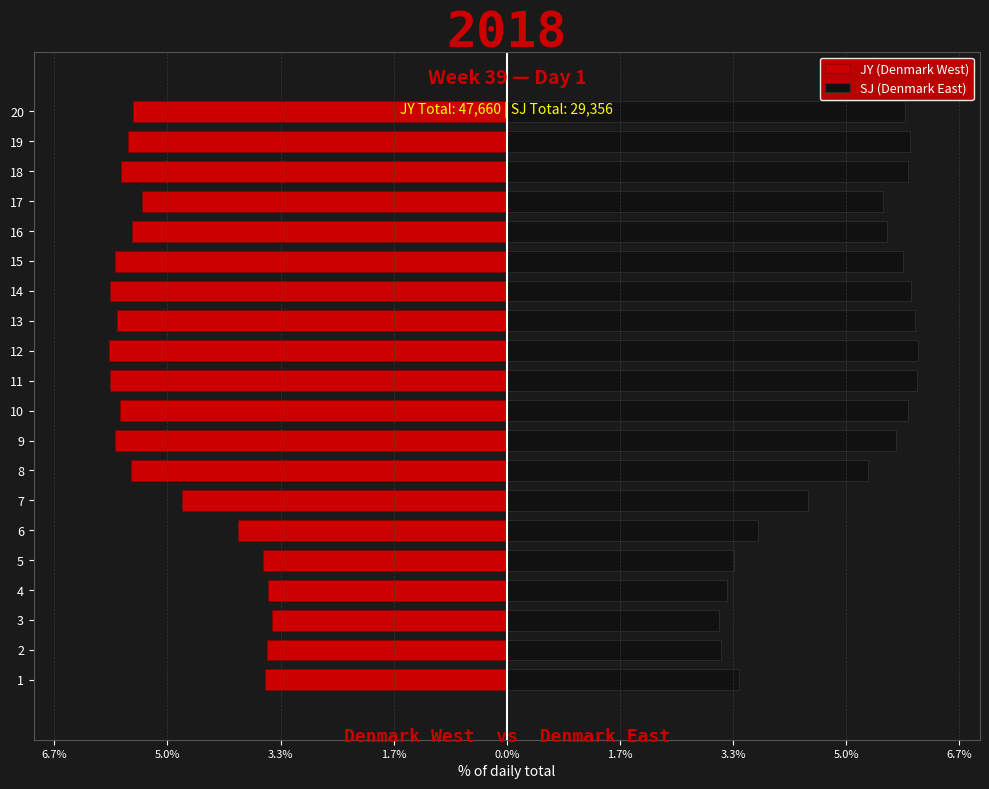

Rank the series at 18 from highest to lowest value.

SJ (Denmark East), JY (Denmark West)